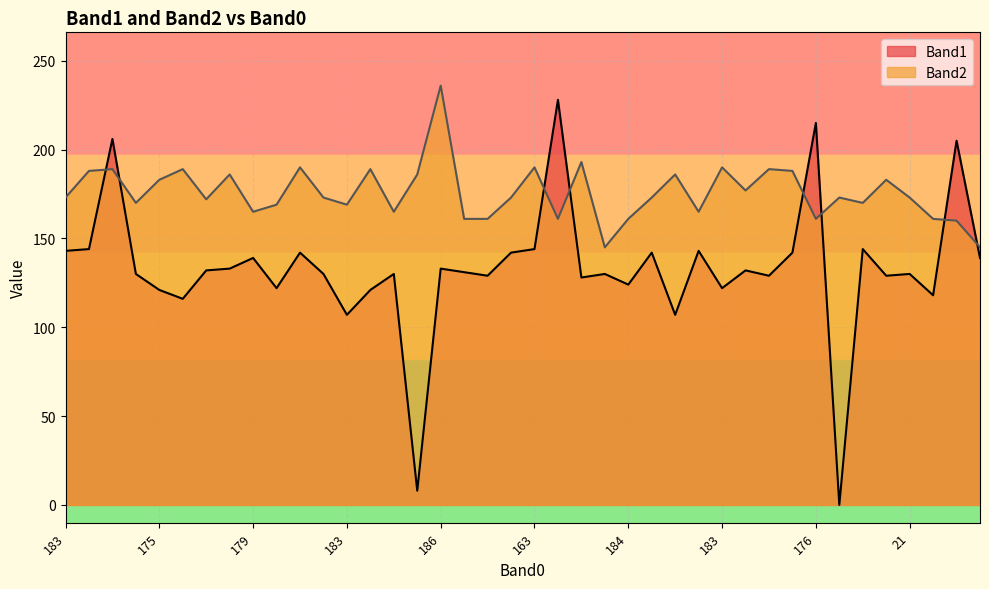

At 214, list the series in order from largest to smallest.

Band1, Band2